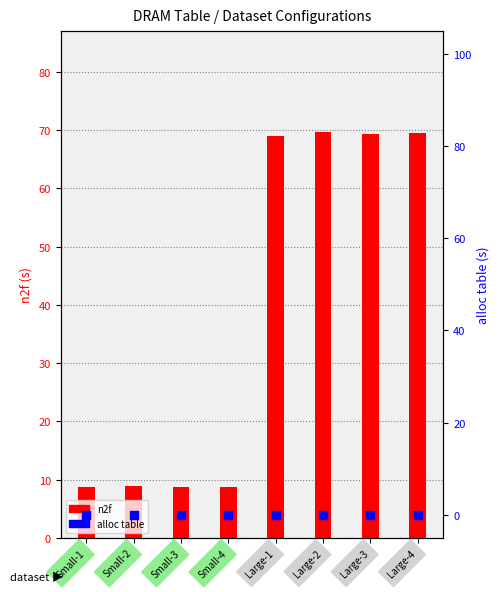

Which series has the widest spread of Y values?

n2f